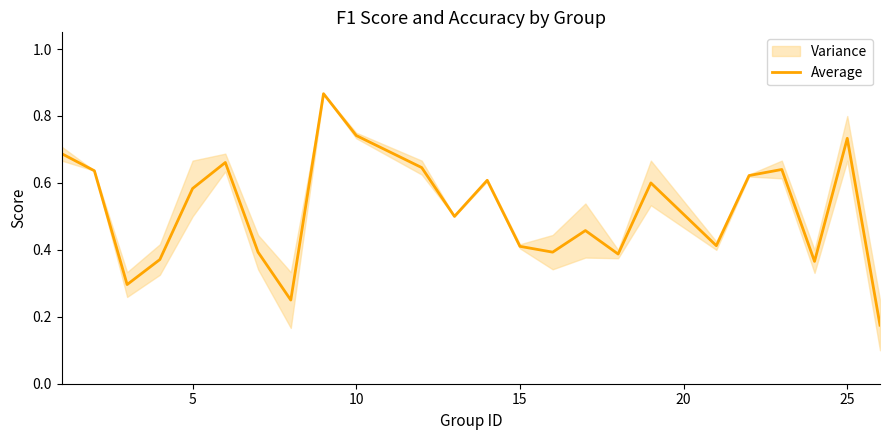

Is it true that the value at 16 is 0.2?

False